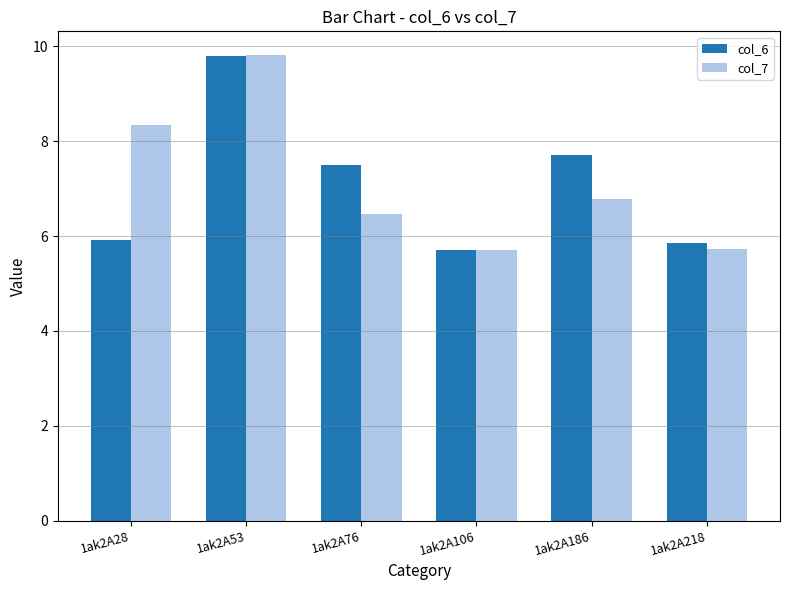

At 1ak2A186, list the series in order from smallest to largest.

col_7, col_6